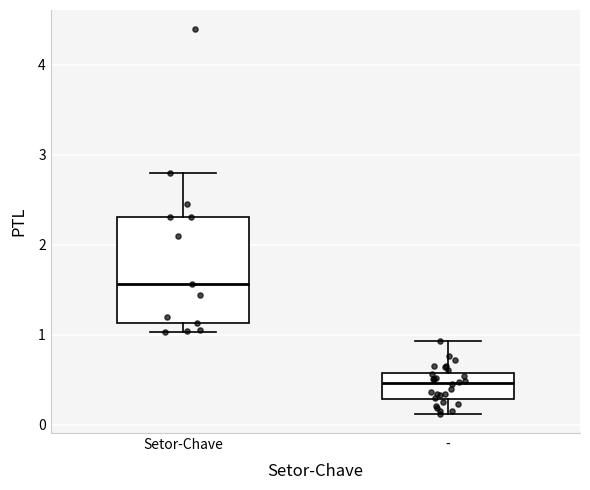

Which box's median line is the highest?

Setor-Chave